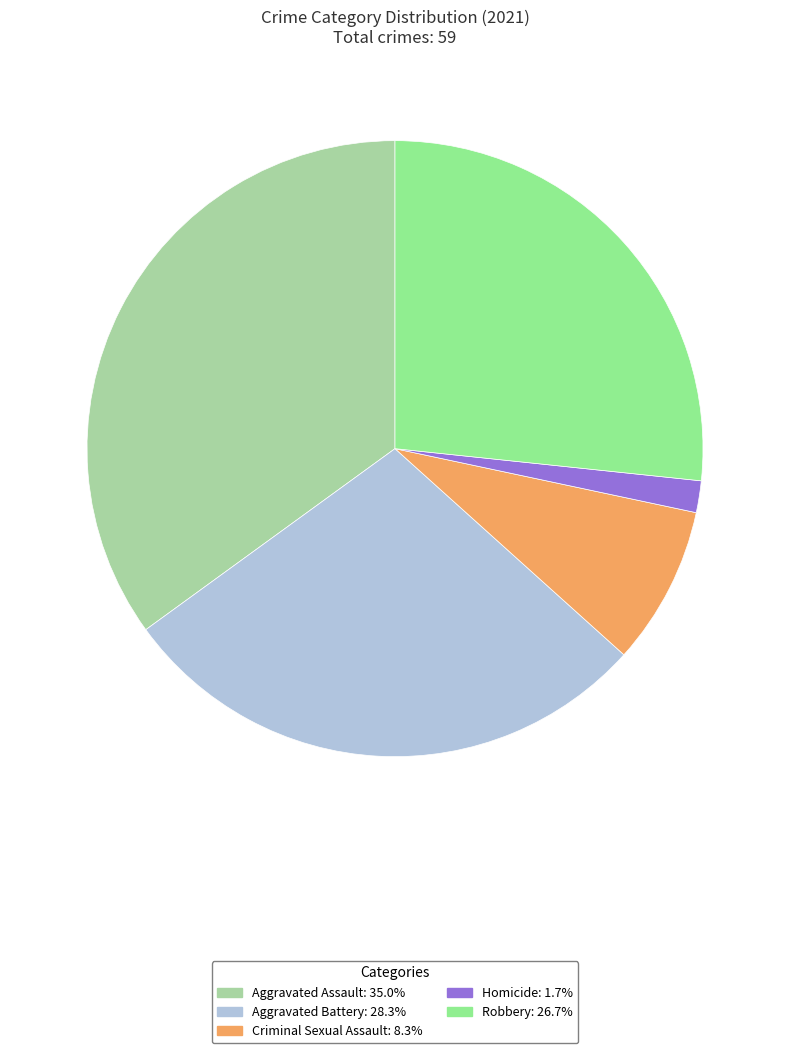

How much of the chart is everything except Criminal Sexual Assault?

91.7%